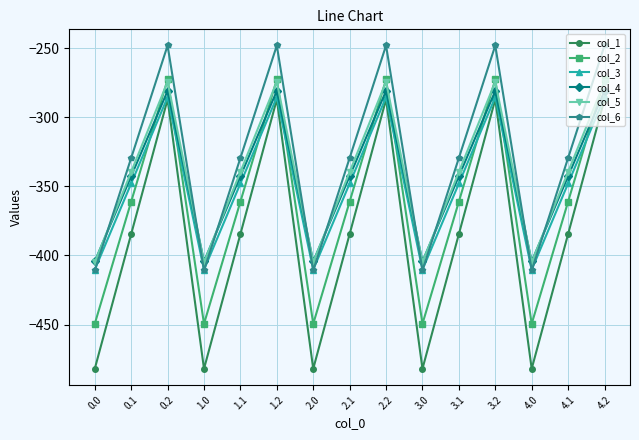

The value of col_3 at 2.2 is -92.8. True or false?

False